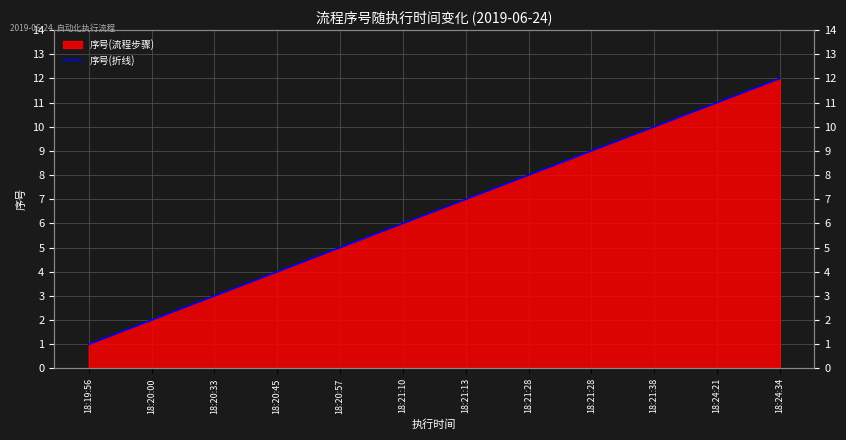

How many values are below 7?

6